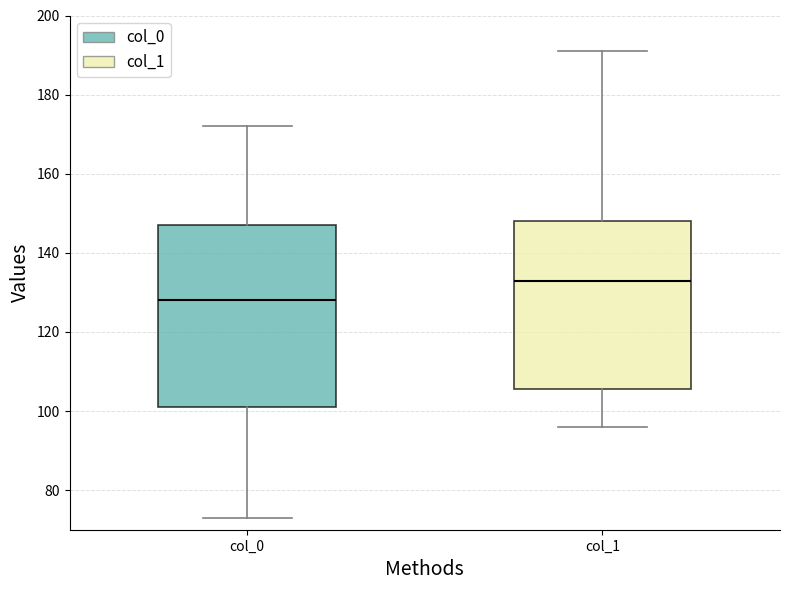

Reading left to right, read every box against the y-axis: the position of its median line, the range the box covers, and the ends of its whiskers. The values are not printed on the chart, so give them approximately, as read against the axis.

col_0: median 128, box 102 to 148, whiskers 74 to 172
col_1: median 134, box 106 to 148, whiskers 96 to 192